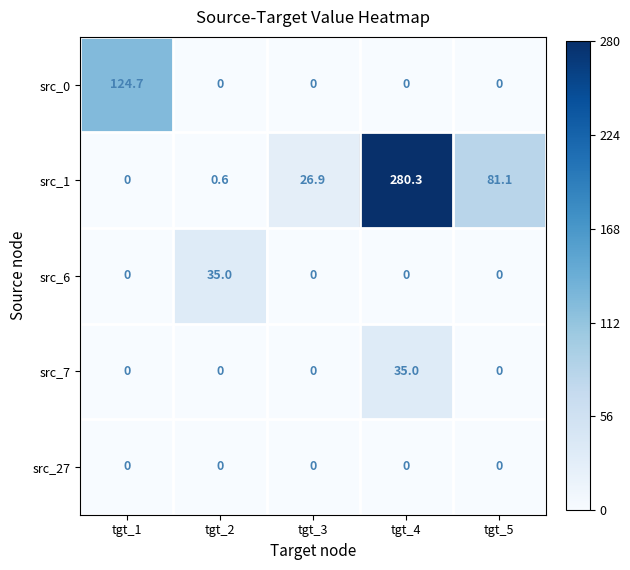

At which category does the chart reach its peak across all series?

tgt_4